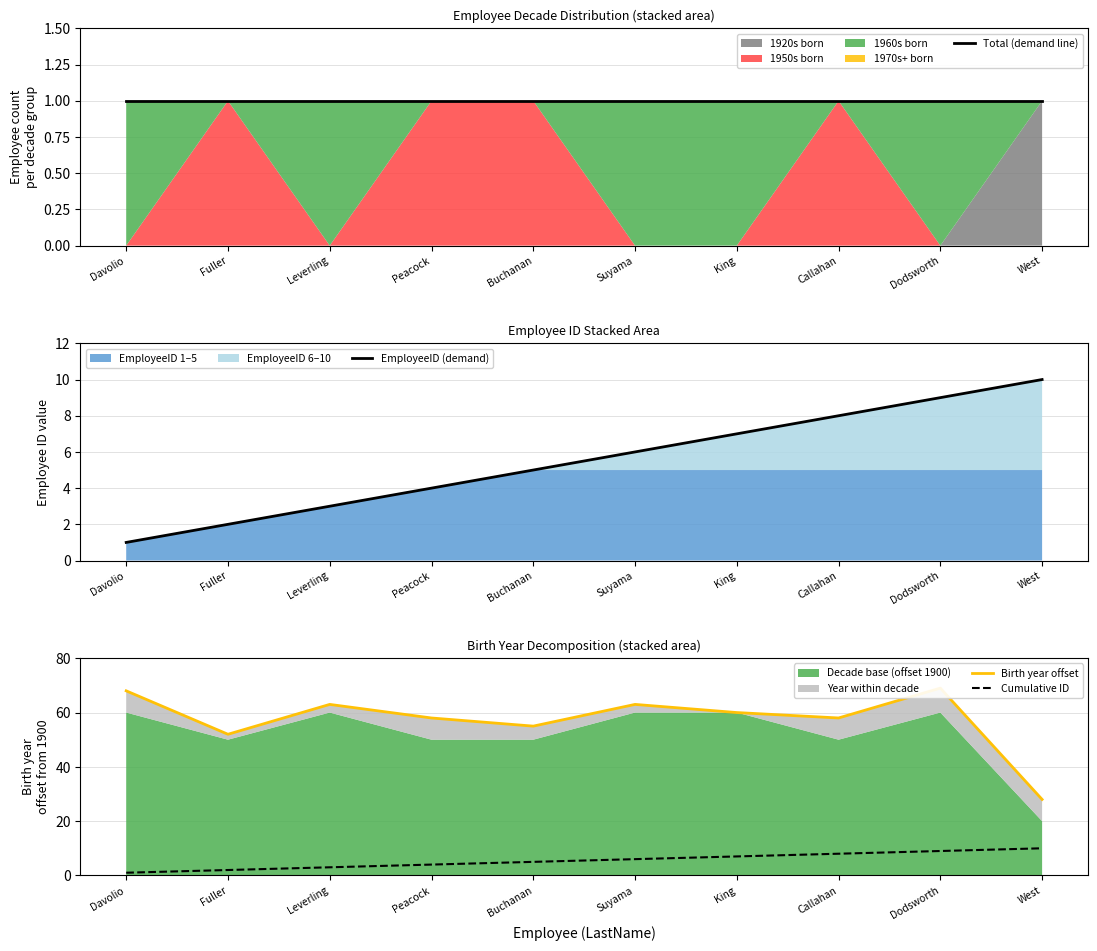

What value does the EmployeeID (demand) series have at Leverling?

3